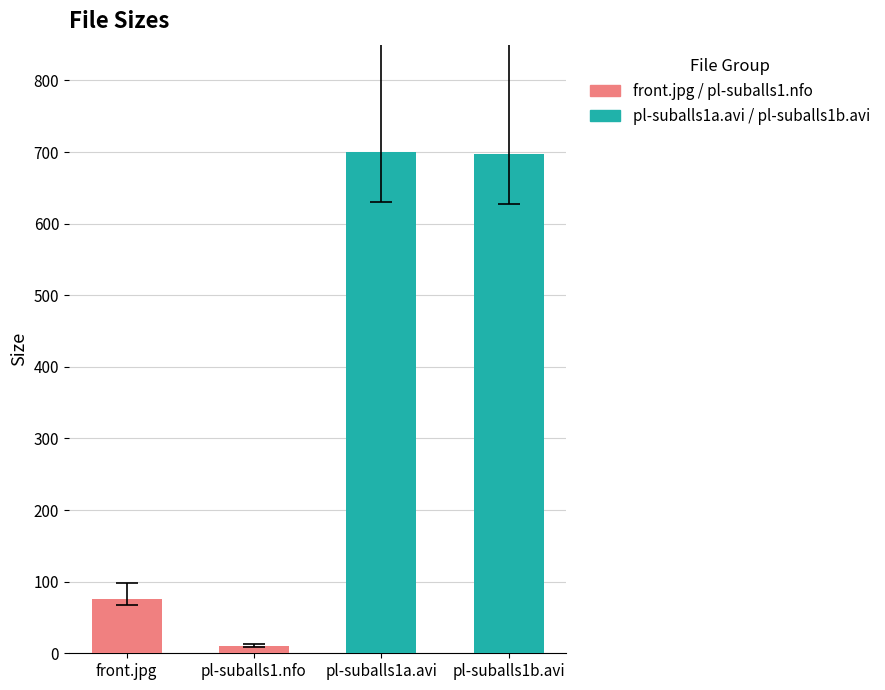

Does the chart contain any negative values?

No